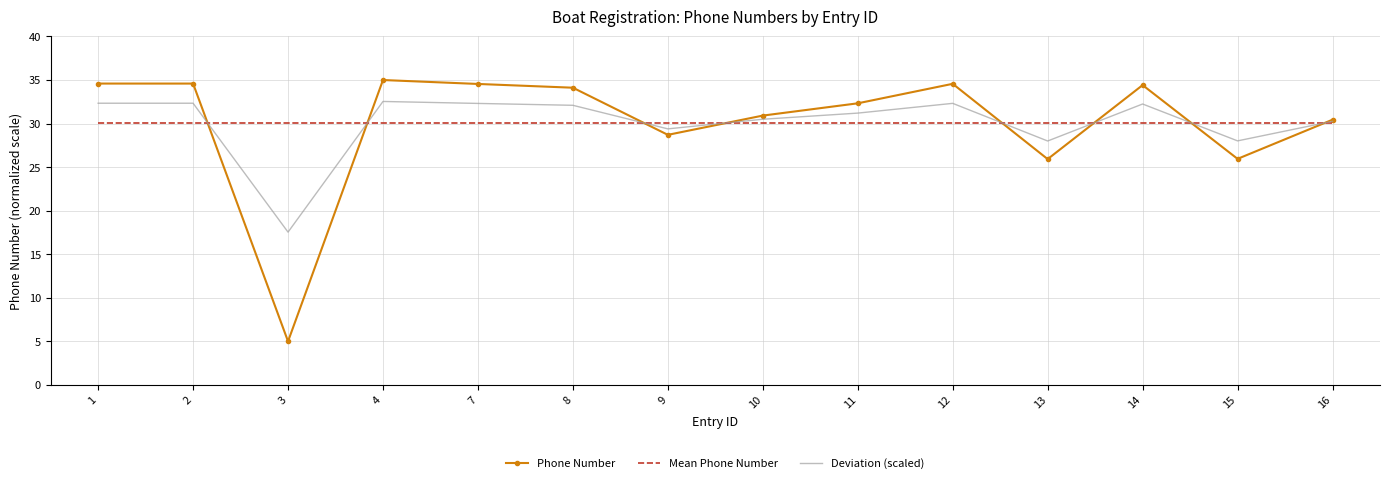

Which series has the largest range (max minus min)?

Phone Number